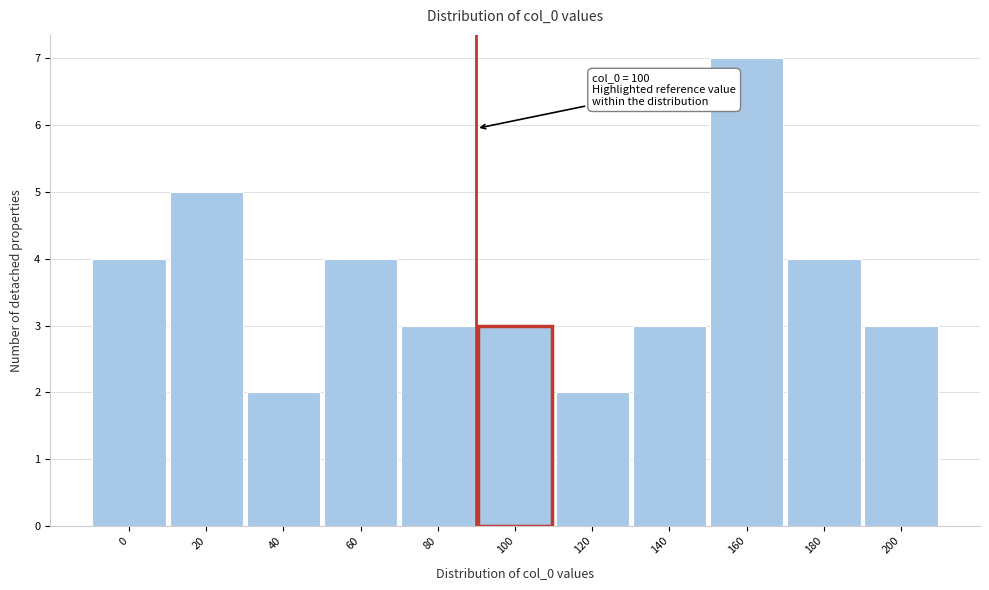

Reading left to right, list all the values displayed in this chart.

0=4	20=5	40=2	60=4	80=3	100=3	120=2	140=3	160=7	180=4	200=3